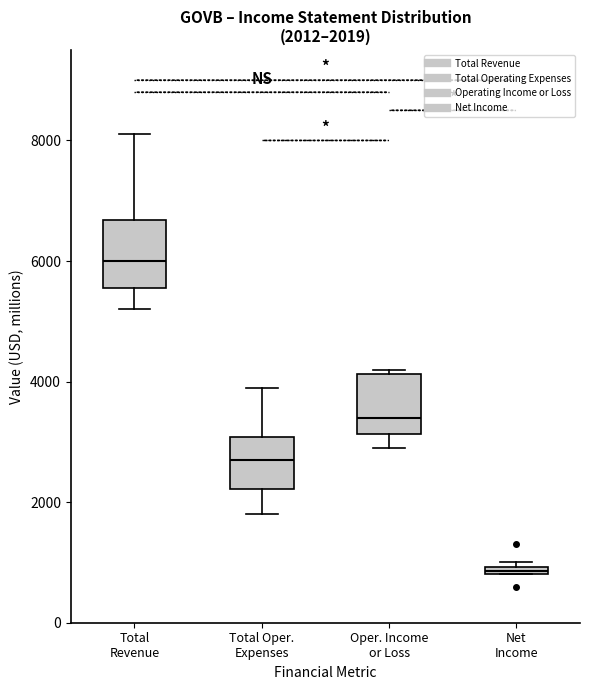

Which box's median line is the highest?

Total Revenue